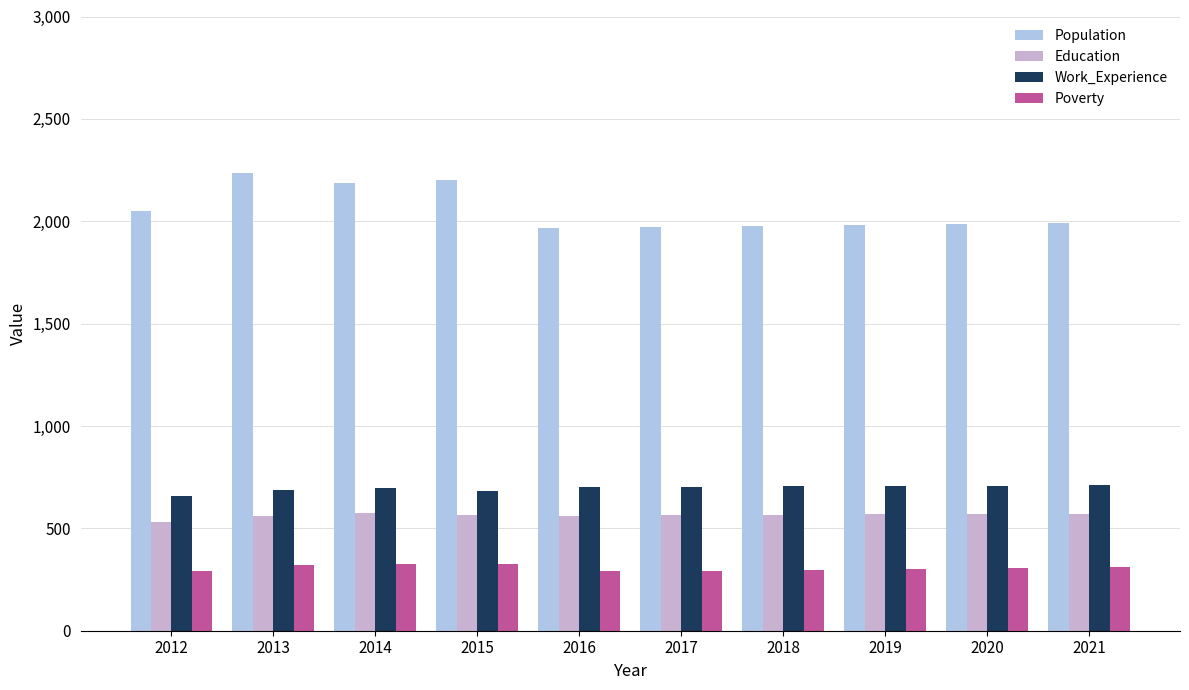

Which category has the lowest value in the Education series?

2012